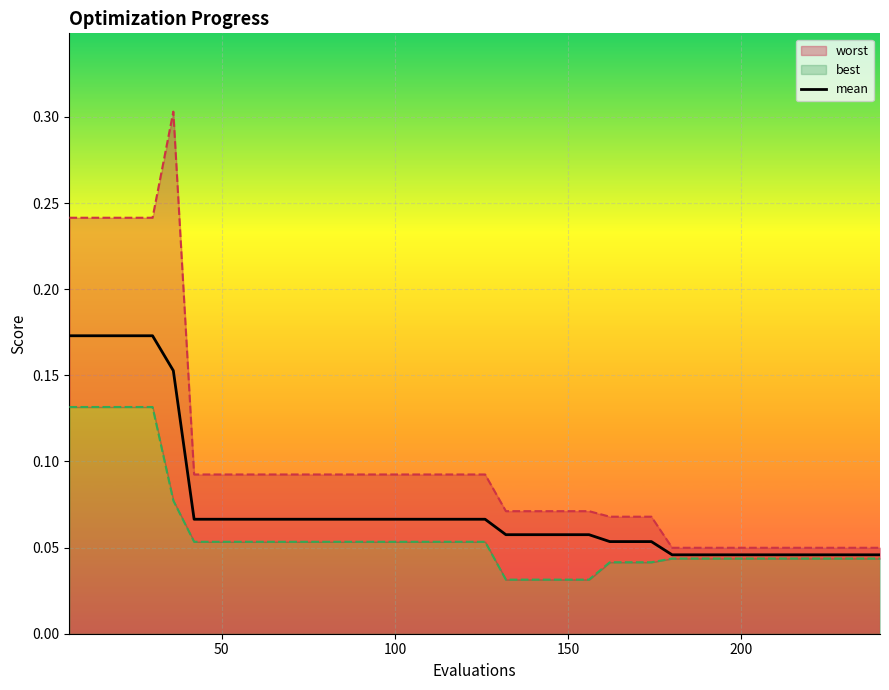

What is the difference between the maximum and minimum values?

0.1